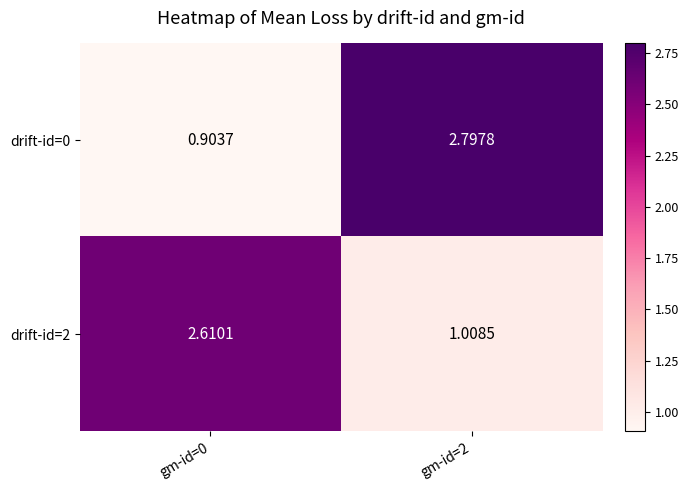

Which series changed the most between gm-id=0 and gm-id=2?

drift-id=0